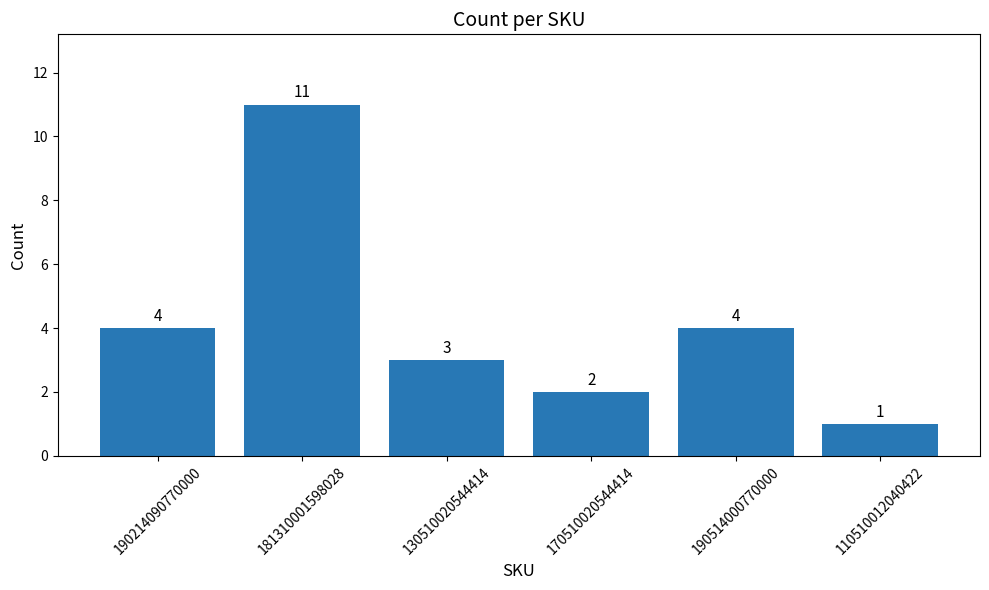

What is the minimum value shown in the chart?

1